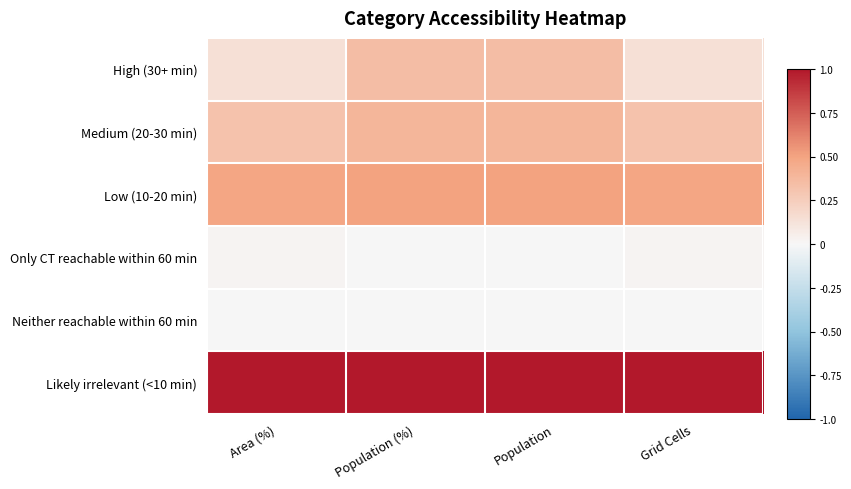

Which series changed the most between Population (%) and Grid Cells?

High (30+ min)